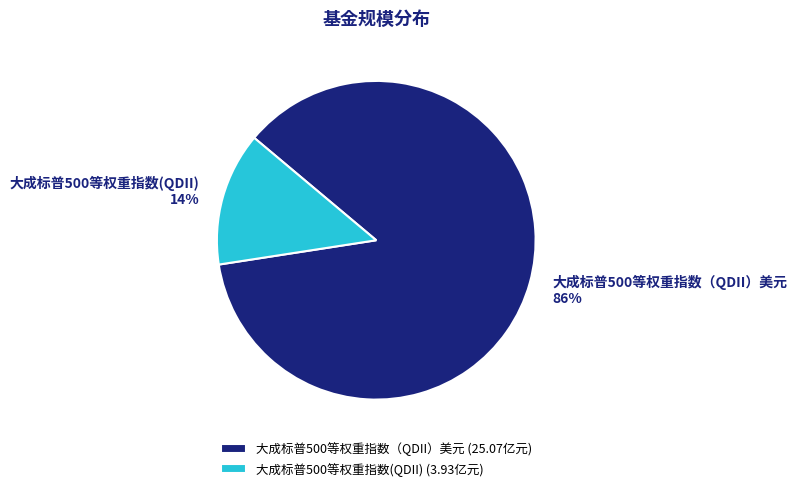

Which has a higher value, 大成标普500等权重指数（QDII）美元 or 大成标普500等权重指数(QDII)?

大成标普500等权重指数（QDII）美元